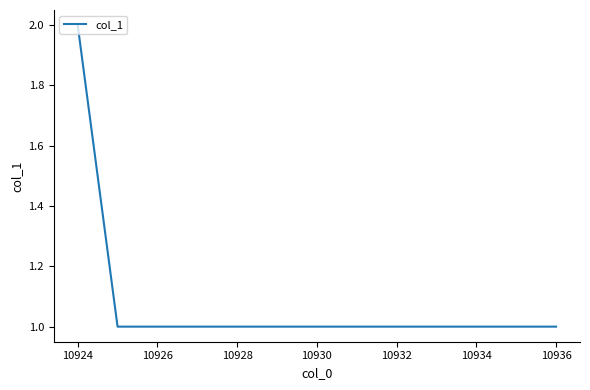

What is the sum of all values?

4